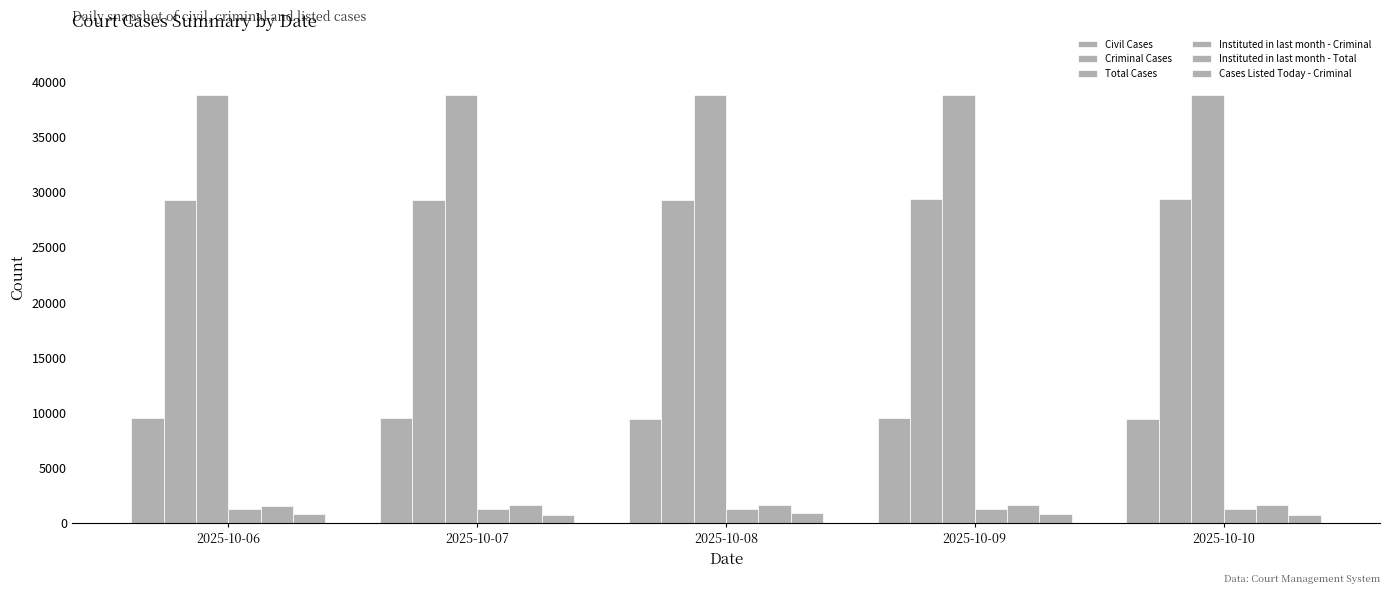

List the labels in order of Total Cases value, smallest first.

2025-10-08, 2025-10-07, 2025-10-06, 2025-10-09, 2025-10-10